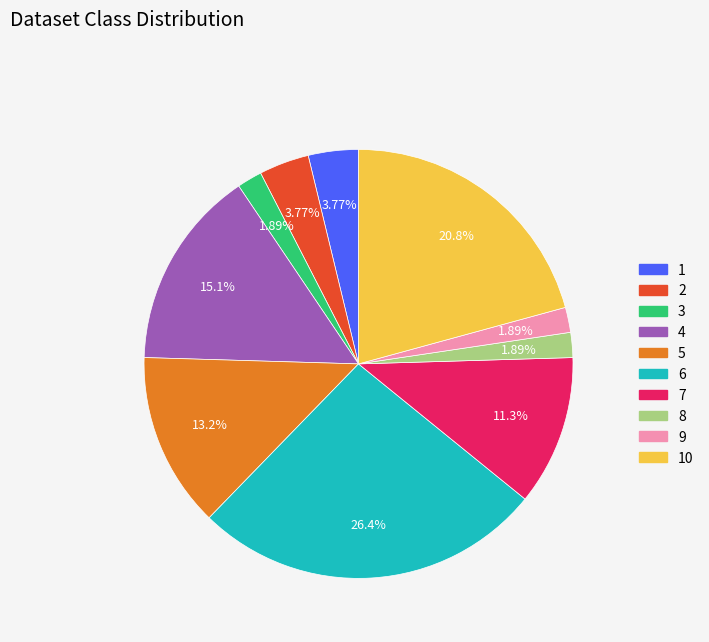

How many segments does this pie chart have?

10